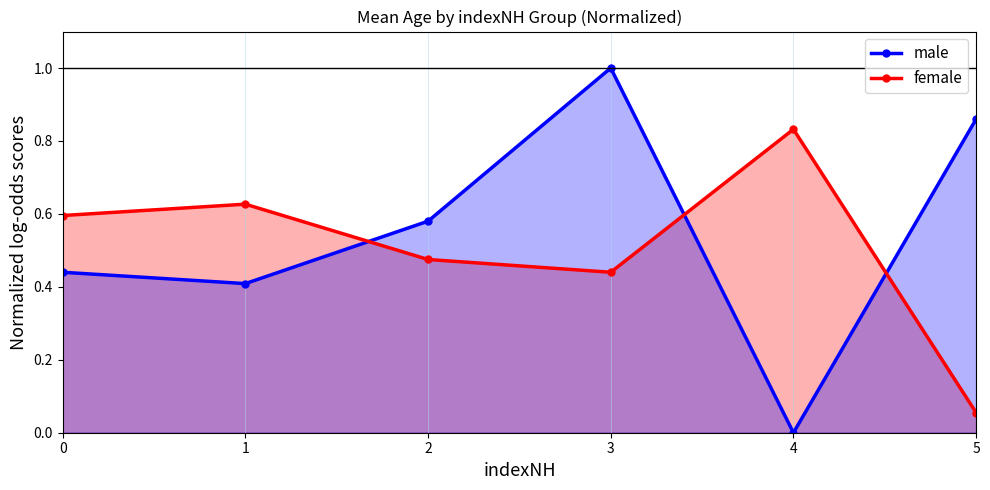

True or false: female and male intersect in this chart.

True